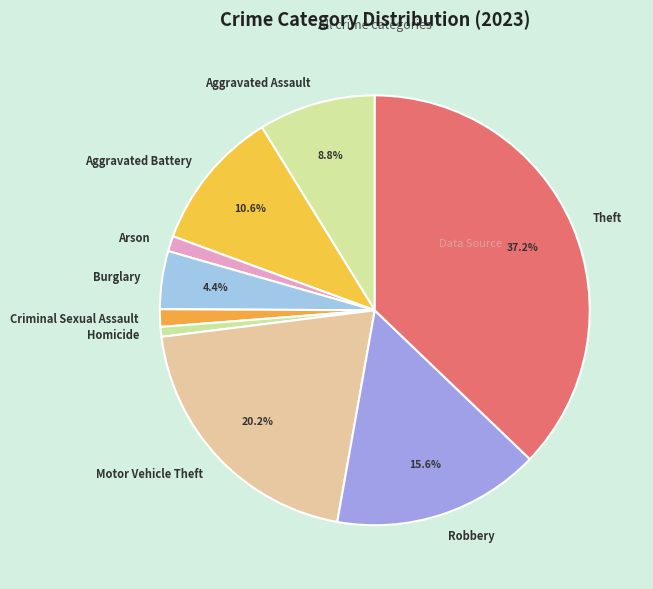

How many slices are in this pie chart?

9